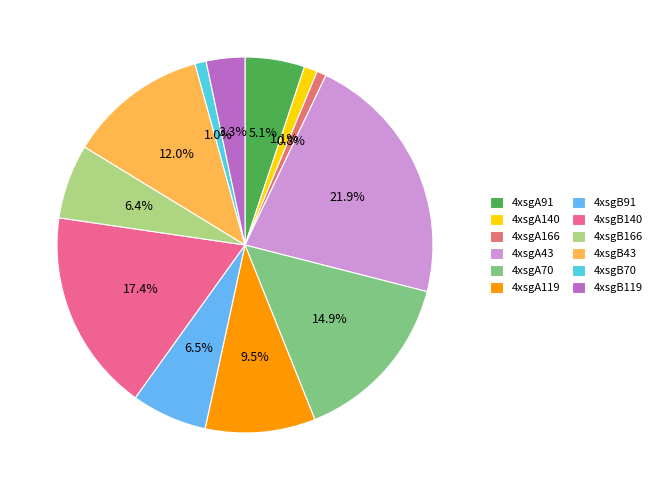

To the nearest percent, what is the difference between the 4xsgA91 and 4xsgA43 slice percentages?

17%